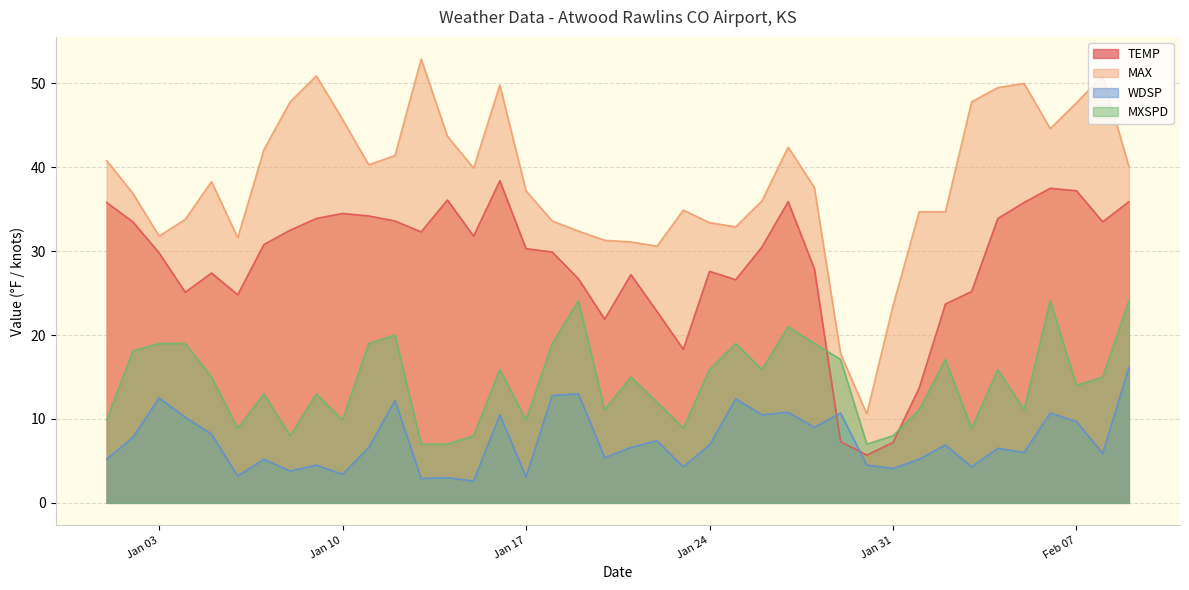

How many interior local peaks does the WDSP series have?

14